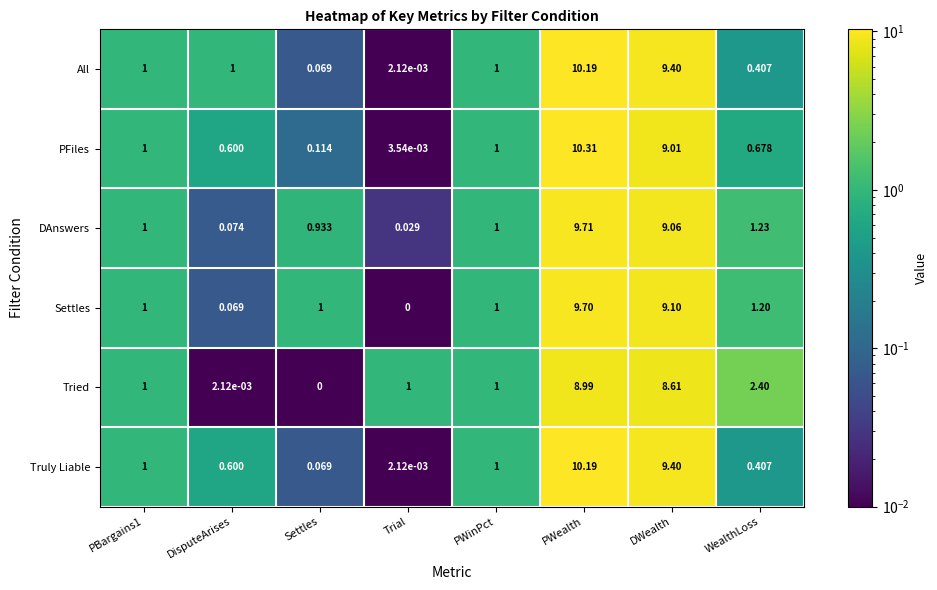

At which label is Tried closest to 4?

WealthLoss